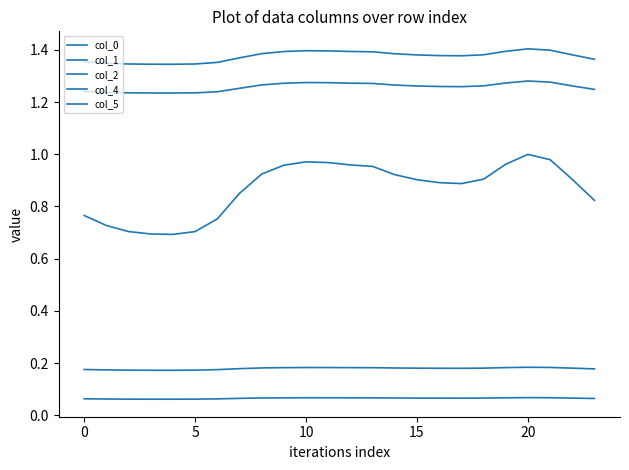

How many lines are shown in the chart?

5